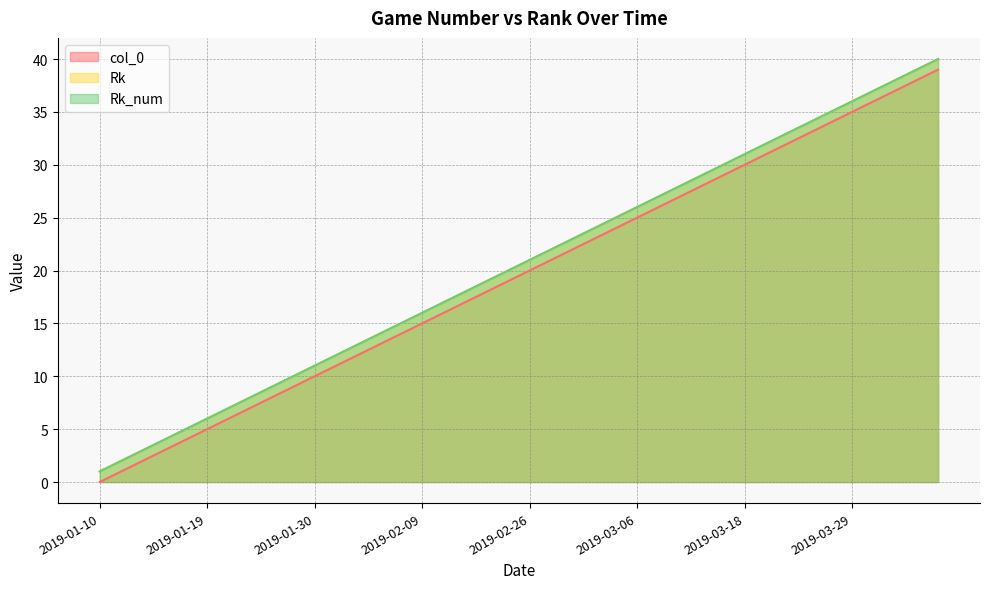

Reading left to right, transcribe all the data shown in this chart.

col_0: 2019-01-10=0	2019-01-12=1	2019-01-14=2	2019-01-16=3	2019-01-18=4	2019-01-19=5	2019-01-21=6	2019-01-23=7	2019-01-26=8	2019-01-28=9	2019-01-30=10	2019-02-01=11	2019-02-03=12	2019-02-05=13	2019-02-07=14	2019-02-09=15	2019-02-12=16	2019-02-13=17	2019-02-21=18	2019-02-23=19	2019-02-26=20	2019-02-27=21	2019-03-01=22	2019-03-03=23	2019-03-05=24	2019-03-06=25	2019-03-09=26	2019-03-11=27	2019-03-14=28	2019-03-16=29	2019-03-18=30	2019-03-20=31	2019-03-23=32	2019-03-24=33	2019-03-26=34	2019-03-29=35	2019-03-30=36	2019-04-01=37	2019-04-03=38	2019-04-05=39
Rk: 2019-01-10=1	2019-01-12=2	2019-01-14=3	2019-01-16=4	2019-01-18=5	2019-01-19=6	2019-01-21=7	2019-01-23=8	2019-01-26=9	2019-01-28=10	2019-01-30=11	2019-02-01=12	2019-02-03=13	2019-02-05=14	2019-02-07=15	2019-02-09=16	2019-02-12=17	2019-02-13=18	2019-02-21=19	2019-02-23=20	2019-02-26=21	2019-02-27=22	2019-03-01=23	2019-03-03=24	2019-03-05=25	2019-03-06=26	2019-03-09=27	2019-03-11=28	2019-03-14=29	2019-03-16=30	2019-03-18=31	2019-03-20=32	2019-03-23=33	2019-03-24=34	2019-03-26=35	2019-03-29=36	2019-03-30=37	2019-04-01=38	2019-04-03=39	2019-04-05=40
Rk_num: 2019-01-10=1	2019-01-12=2	2019-01-14=3	2019-01-16=4	2019-01-18=5	2019-01-19=6	2019-01-21=7	2019-01-23=8	2019-01-26=9	2019-01-28=10	2019-01-30=11	2019-02-01=12	2019-02-03=13	2019-02-05=14	2019-02-07=15	2019-02-09=16	2019-02-12=17	2019-02-13=18	2019-02-21=19	2019-02-23=20	2019-02-26=21	2019-02-27=22	2019-03-01=23	2019-03-03=24	2019-03-05=25	2019-03-06=26	2019-03-09=27	2019-03-11=28	2019-03-14=29	2019-03-16=30	2019-03-18=31	2019-03-20=32	2019-03-23=33	2019-03-24=34	2019-03-26=35	2019-03-29=36	2019-03-30=37	2019-04-01=38	2019-04-03=39	2019-04-05=40